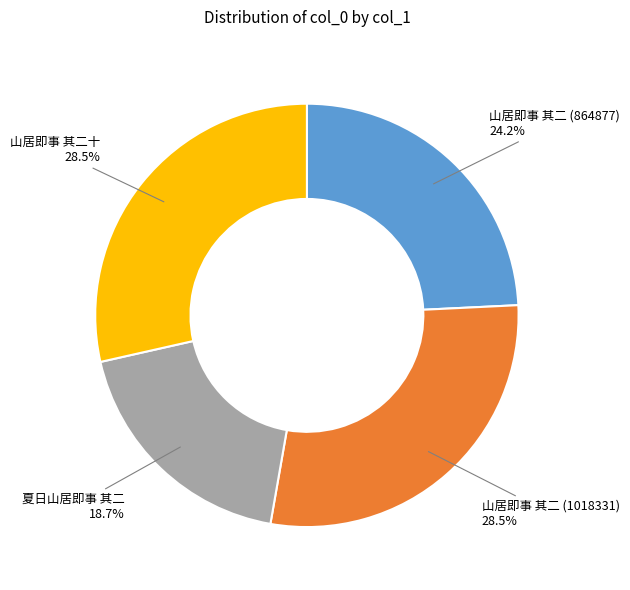

How many segments does this pie chart have?

4